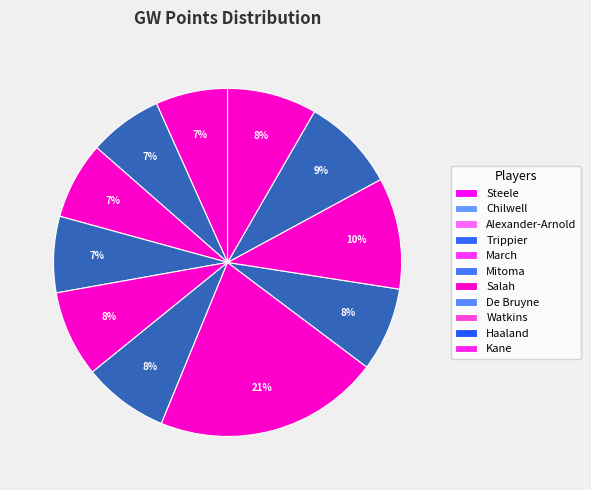

What percentage is the Trippier slice, to the nearest percent?

7%